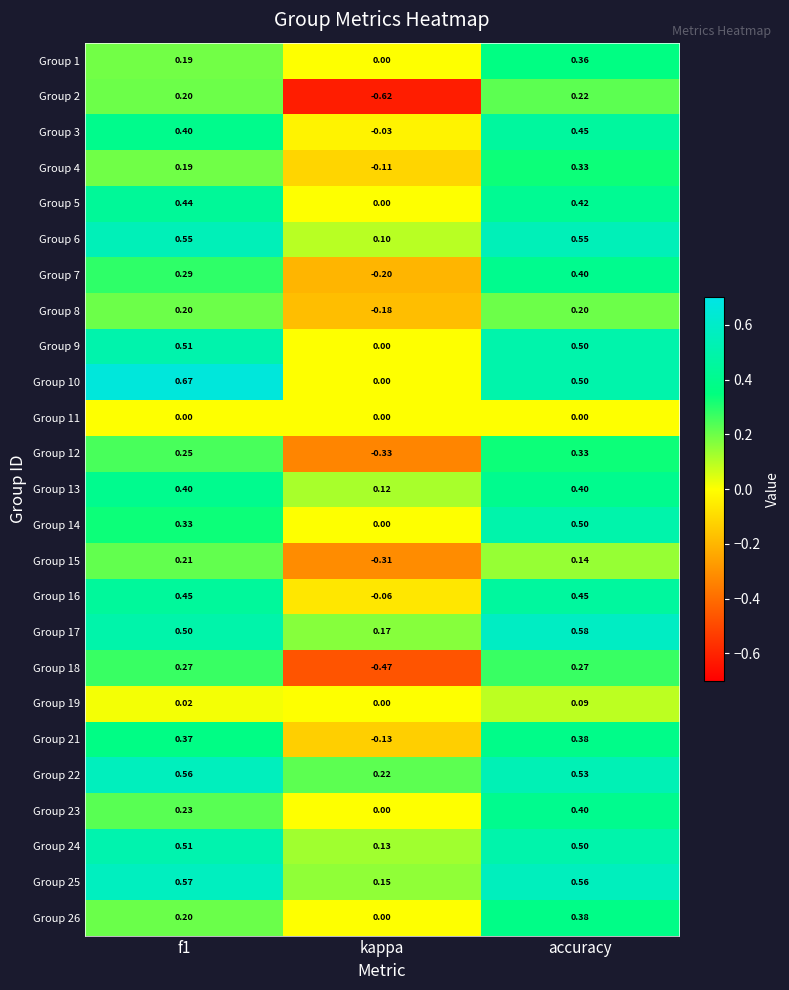

At which category is the sum across all series the highest?

accuracy